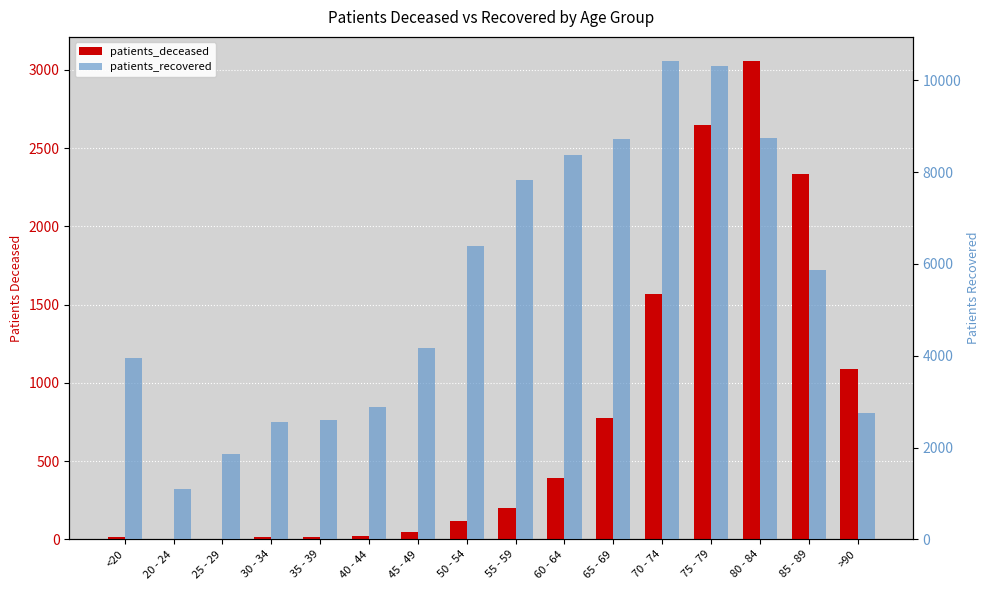

Reading left to right, extract all data points from this chart.

patients_deceased: <20=14	20 - 24=3	25 - 29=3	30 - 34=15	35 - 39=17	40 - 44=22	45 - 49=44	50 - 54=114	55 - 59=201	60 - 64=395	65 - 69=772	70 - 74=1566	75 - 79=2645	80 - 84=3057	85 - 89=2331	>90=1089
patients_recovered: <20=3947	20 - 24=1097	25 - 29=1862	30 - 34=2563	35 - 39=2610	40 - 44=2874	45 - 49=4160	50 - 54=6388	55 - 59=7830	60 - 64=8381	65 - 69=8711	70 - 74=10424	75 - 79=10310	80 - 84=8748	85 - 89=5875	>90=2760